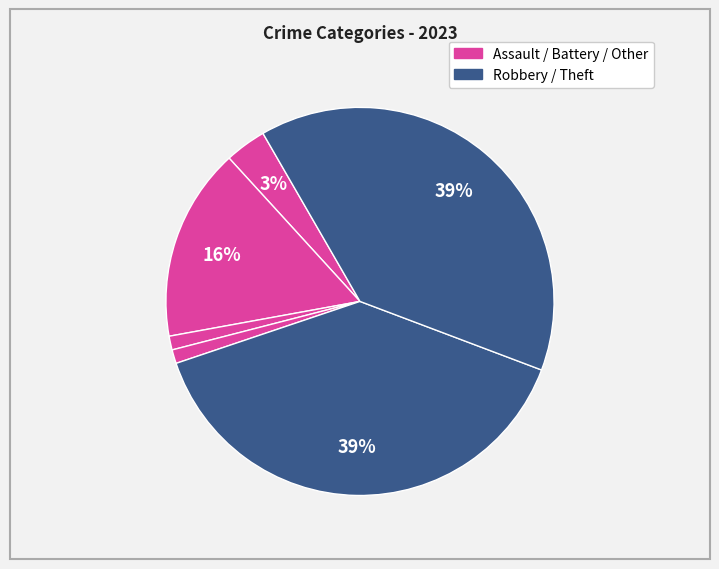

How many slices are in this pie chart?

6